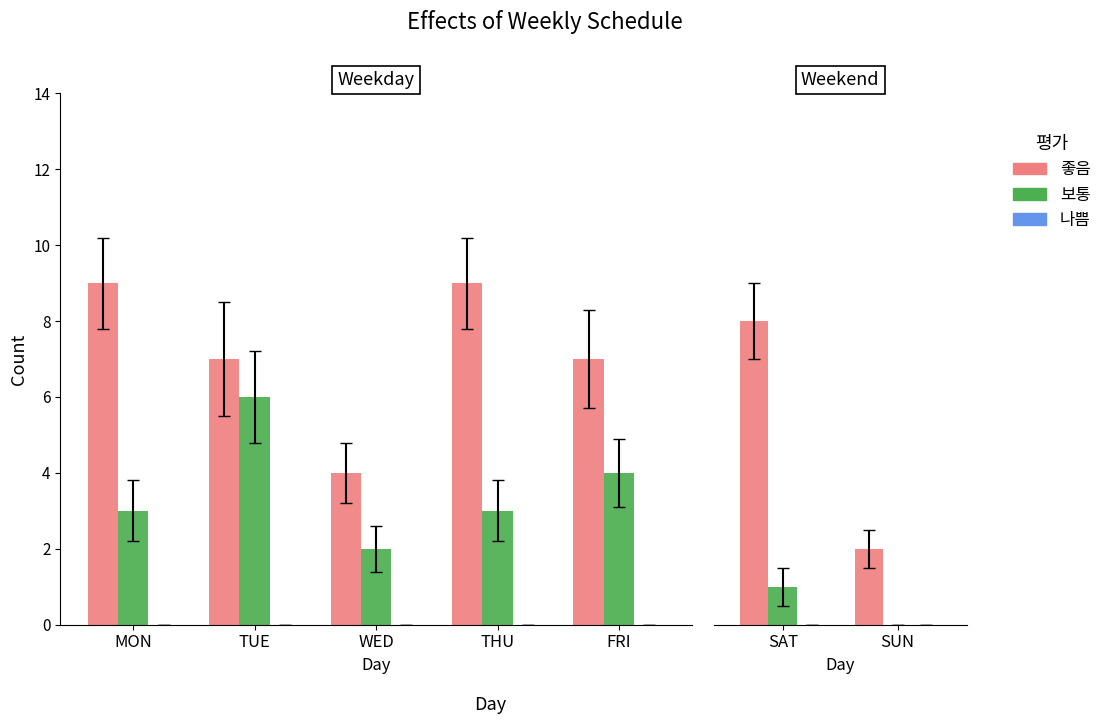

Which category has the highest value in the 좋음 series?

SAT